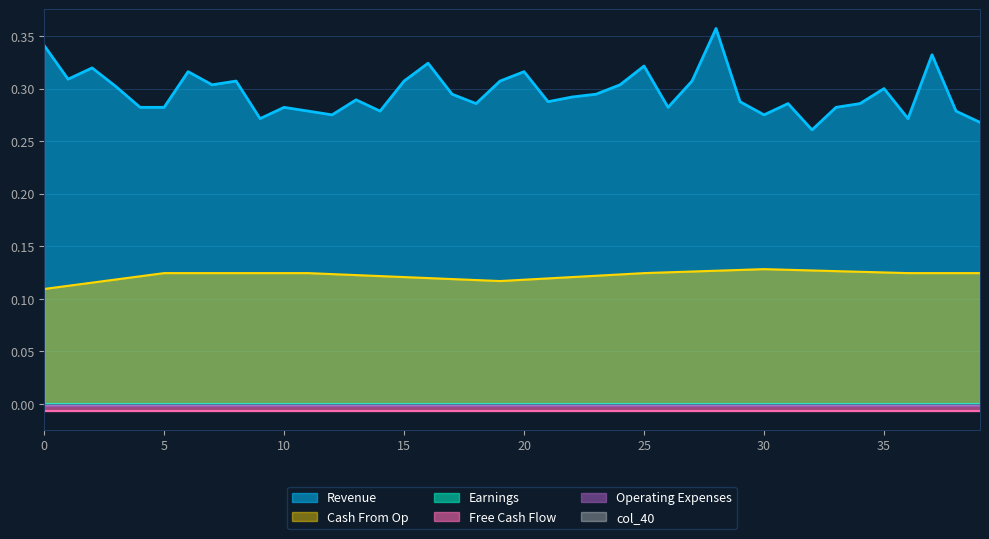

Reading left to right, list all the values displayed in this chart.

col_40: 0=0.0	1=0.0	2=0.0	3=0.0	4=0.0	5=0.0	6=0.0	7=0.0	8=0.0	9=0.0	10=0.0	11=0.0	12=0.0	13=0.0	14=0.0	15=0.0	16=0.0	17=0.0	18=0.0	19=0.0	20=0.0	21=0.0	22=0.0	23=0.0	24=0.0	25=0.0	26=0.0	27=0.0	28=0.0	29=0.0	30=0.0	31=0.0	32=0.0	33=0.0	34=0.0	35=0.0	36=0.0	37=0.0	38=0.0	39=0.0
col_16: 0=-0.0	1=-0.0	2=-0.0	3=-0.0	4=-0.0	5=-0.0	6=-0.0	7=-0.0	8=-0.0	9=-0.0	10=-0.0	11=-0.0	12=-0.0	13=-0.0	14=-0.0	15=-0.0	16=-0.0	17=-0.0	18=-0.0	19=-0.0	20=-0.0	21=-0.0	22=-0.0	23=-0.0	24=-0.0	25=-0.0	26=-0.0	27=-0.0	28=-0.0	29=-0.0	30=-0.0	31=-0.0	32=-0.0	33=-0.0	34=-0.0	35=-0.0	36=-0.0	37=-0.0	38=-0.0	39=-0.0
col_20: 0=-0.0	1=-0.0	2=-0.0	3=-0.0	4=-0.0	5=-0.0	6=-0.0	7=-0.0	8=-0.0	9=-0.0	10=-0.0	11=-0.0	12=-0.0	13=-0.0	14=-0.0	15=-0.0	16=-0.0	17=-0.0	18=-0.0	19=-0.0	20=-0.0	21=-0.0	22=-0.0	23=-0.0	24=-0.0	25=-0.0	26=-0.0	27=-0.0	28=-0.0	29=-0.0	30=-0.0	31=-0.0	32=-0.0	33=-0.0	34=-0.0	35=-0.0	36=-0.0	37=-0.0	38=-0.0	39=-0.0
col_22: 0=-0.0	1=-0.0	2=-0.0	3=-0.0	4=-0.0	5=-0.0	6=-0.0	7=-0.0	8=-0.0	9=-0.0	10=-0.0	11=-0.0	12=-0.0	13=-0.0	14=-0.0	15=-0.0	16=-0.0	17=-0.0	18=-0.0	19=-0.0	20=-0.0	21=-0.0	22=-0.0	23=-0.0	24=-0.0	25=-0.0	26=-0.0	27=-0.0	28=-0.0	29=-0.0	30=-0.0	31=-0.0	32=-0.0	33=-0.0	34=-0.0	35=-0.0	36=-0.0	37=-0.0	38=-0.0	39=-0.0
col_3: 0=0.3	1=0.3	2=0.3	3=0.3	4=0.3	5=0.3	6=0.3	7=0.3	8=0.3	9=0.3	10=0.3	11=0.3	12=0.3	13=0.3	14=0.3	15=0.3	16=0.3	17=0.3	18=0.3	19=0.3	20=0.3	21=0.3	22=0.3	23=0.3	24=0.3	25=0.3	26=0.3	27=0.3	28=0.4	29=0.3	30=0.3	31=0.3	32=0.3	33=0.3	34=0.3	35=0.3	36=0.3	37=0.3	38=0.3	39=0.3
col_26: 0=0.1	1=0.1	2=0.1	3=0.1	4=0.1	5=0.1	6=0.1	7=0.1	8=0.1	9=0.1	10=0.1	11=0.1	12=0.1	13=0.1	14=0.1	15=0.1	16=0.1	17=0.1	18=0.1	19=0.1	20=0.1	21=0.1	22=0.1	23=0.1	24=0.1	25=0.1	26=0.1	27=0.1	28=0.1	29=0.1	30=0.1	31=0.1	32=0.1	33=0.1	34=0.1	35=0.1	36=0.1	37=0.1	38=0.1	39=0.1